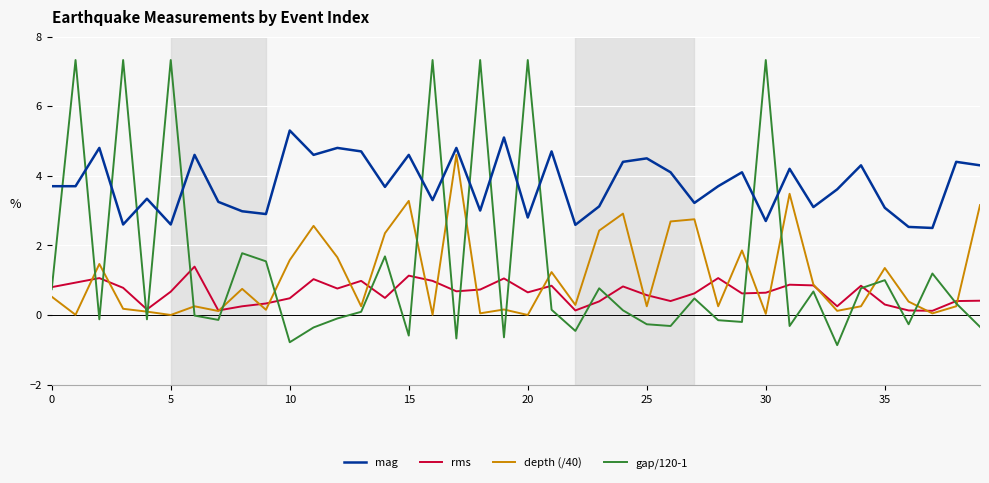

What are all the series names shown in the legend?

mag, rms, depth (/40), gap/120-1